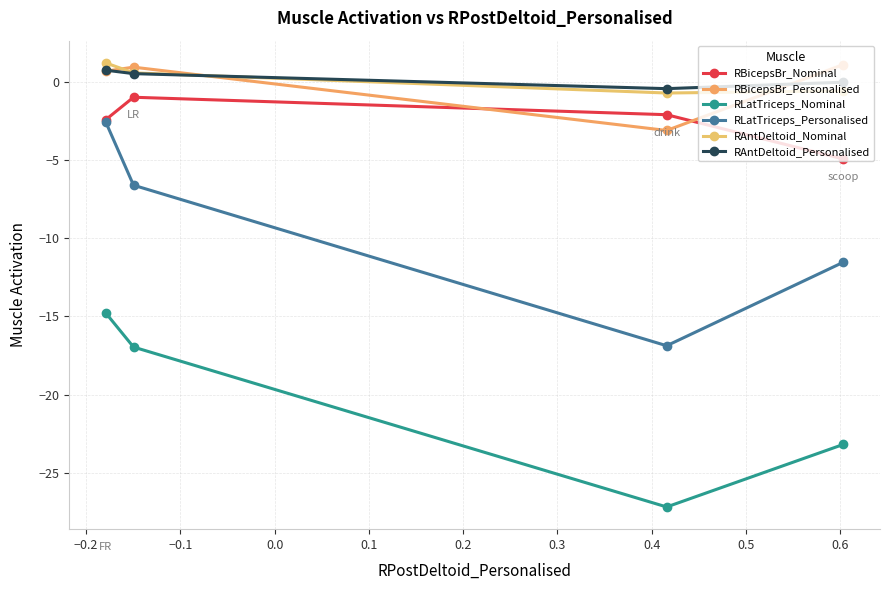

How many data points in RBicepsBr_Personalised are less than 0?

1